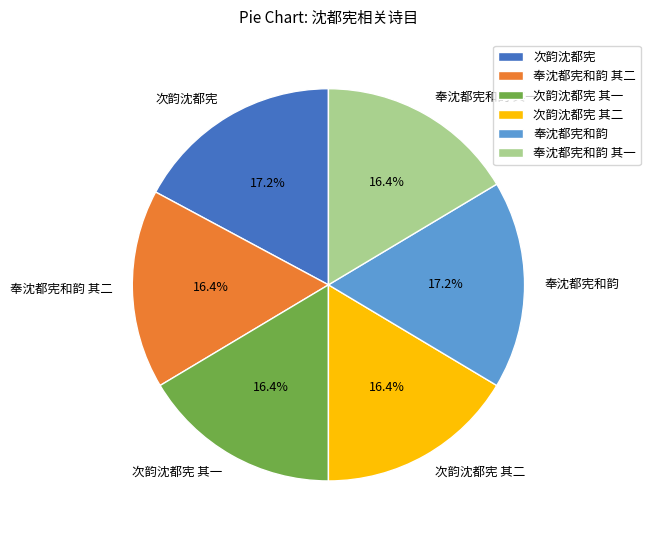

The 次韵沈都宪 其二 slice represents 16% of the pie. True or false?

True